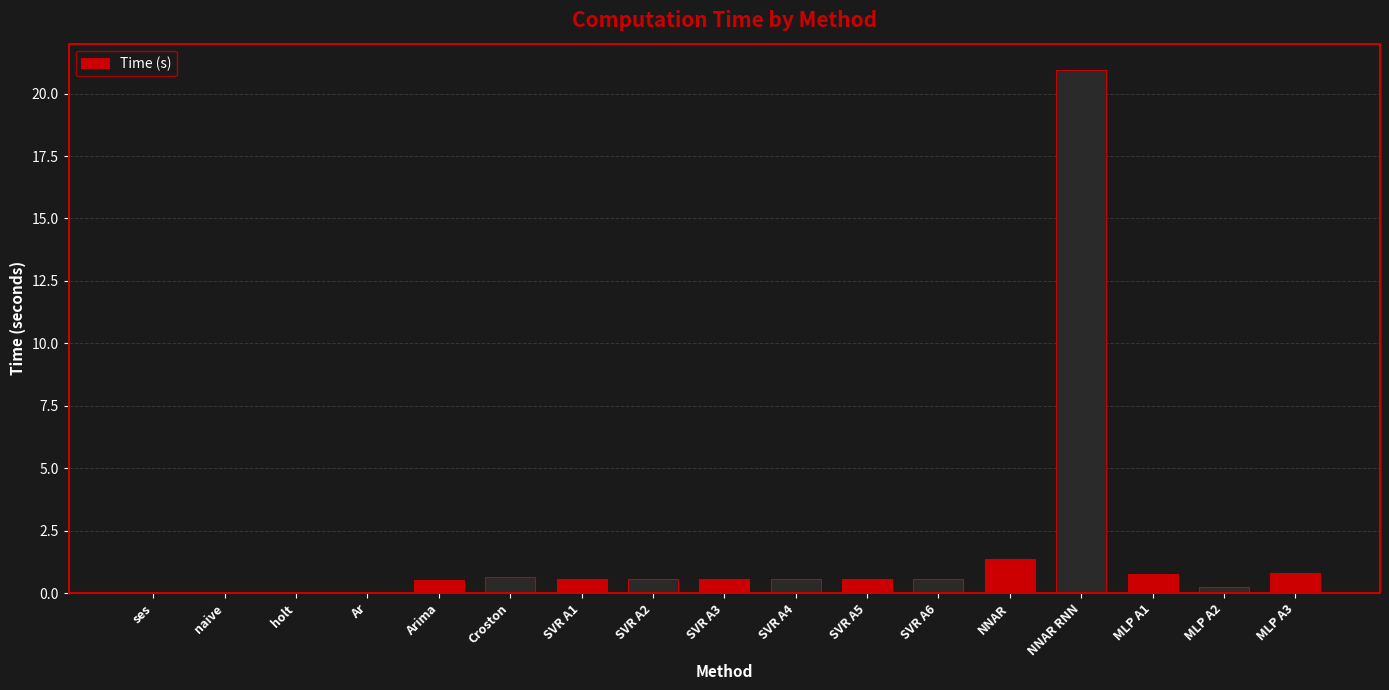

What is the difference between the values at ses and NNAR RNN?

20.9